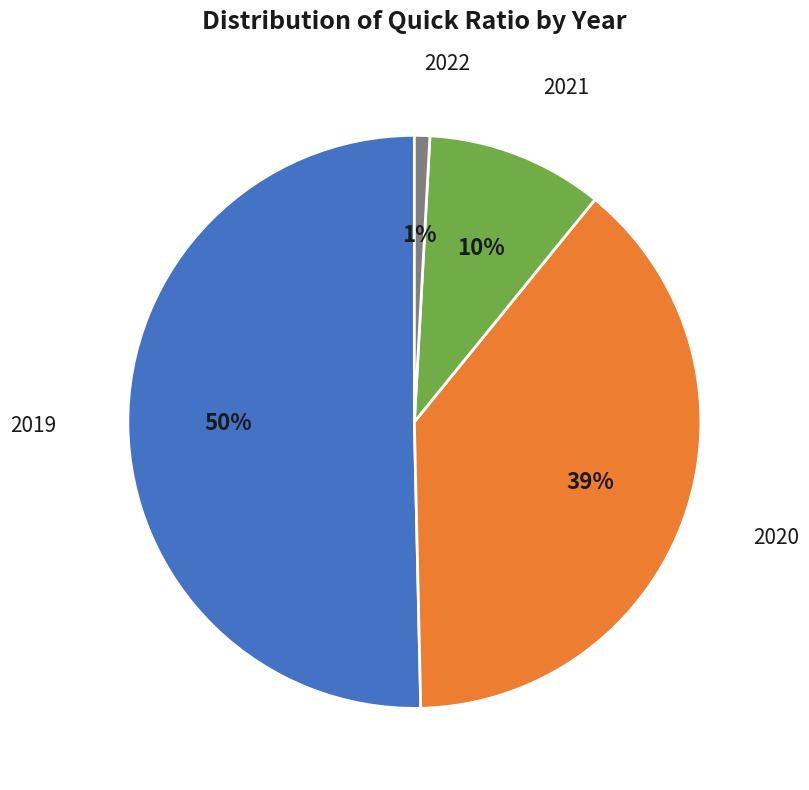

The 2019 slice represents 50% of the pie. True or false?

True